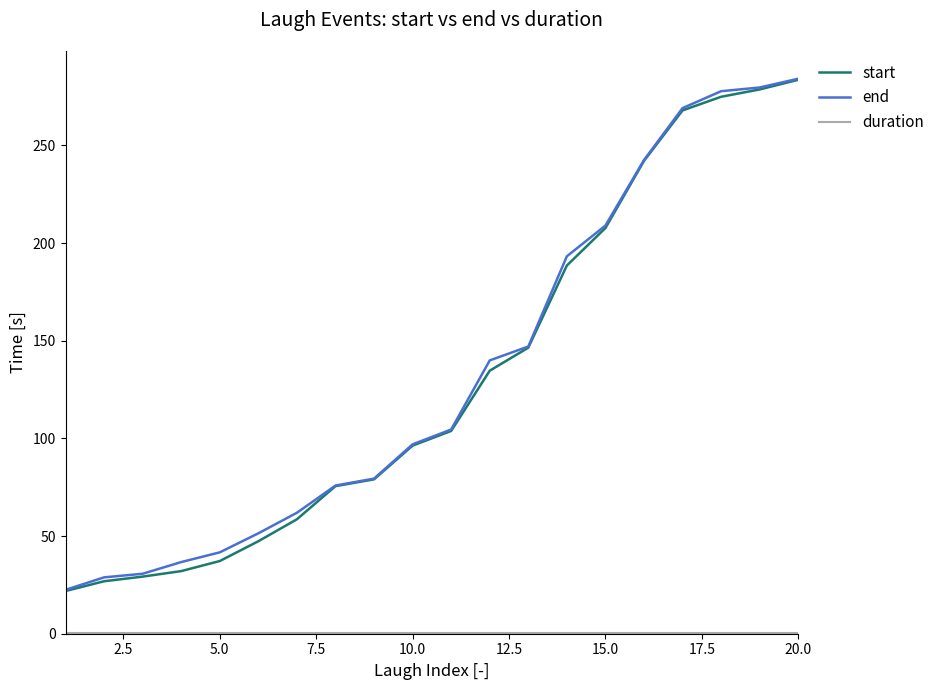

What is the greatest value displayed?

284.2